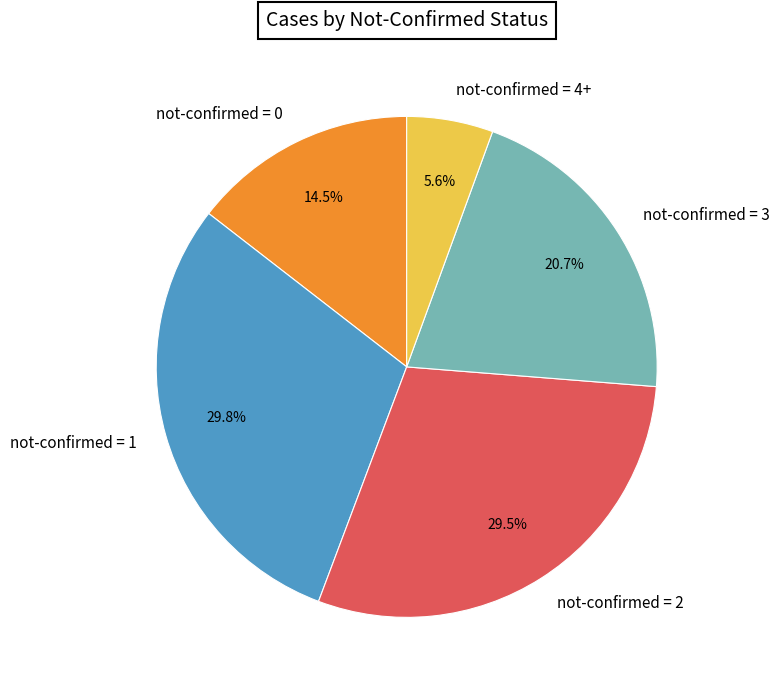

Is the sum of not-confirmed = 1 and not-confirmed = 4+ greater than half?

No